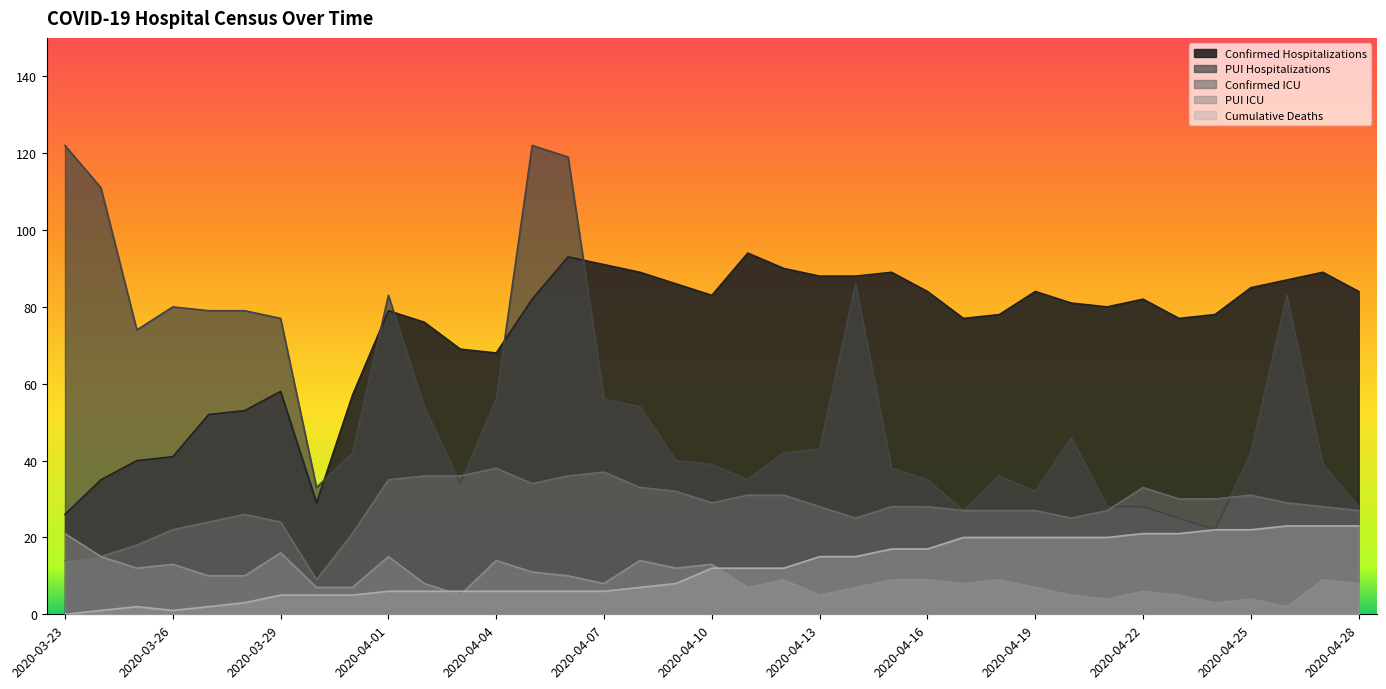

Between 2020-03-28 and 2020-04-15, which series saw the biggest shift?

PUI Hospitalizations